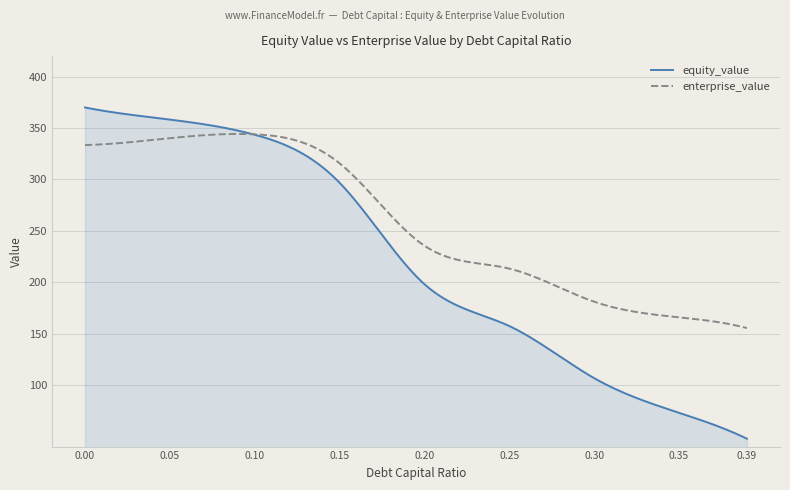

List the series in order of their overall mean, lowest first.

equity_value, enterprise_value